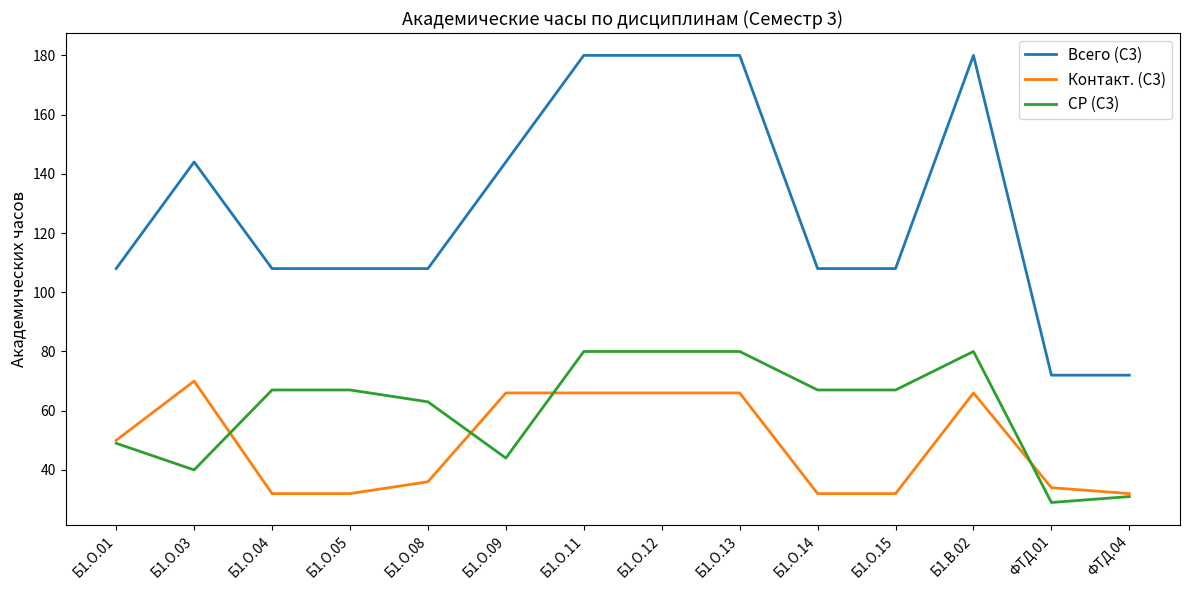

Between Б1.О.11 and Б1.О.14, which series saw the biggest shift?

Всего (С3)